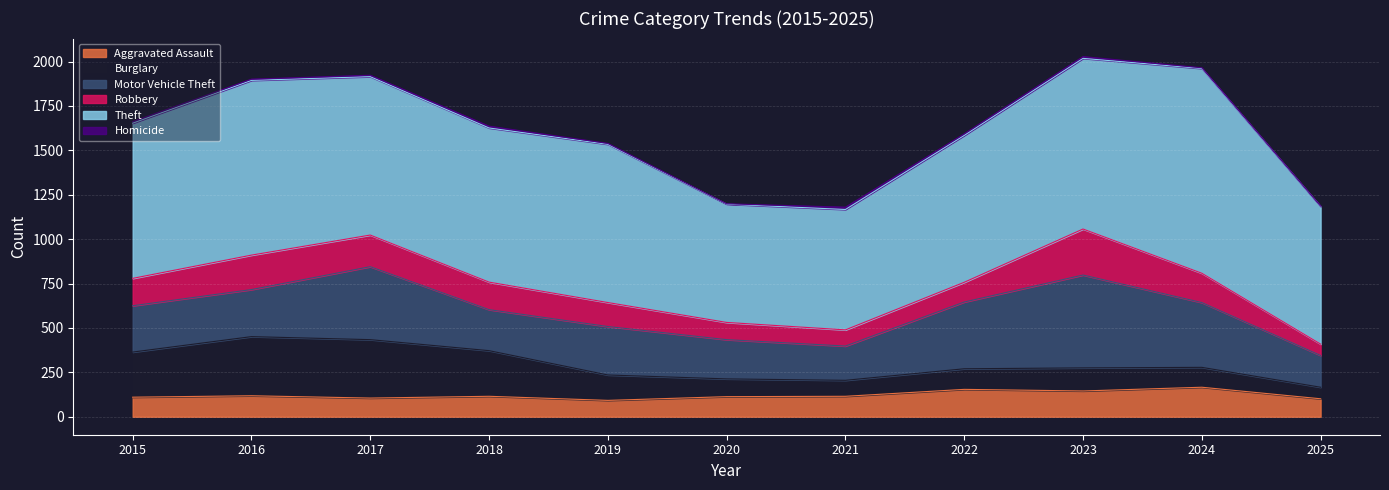

What is the value of the Aggravated Assault point at the 2nd from the left?

118